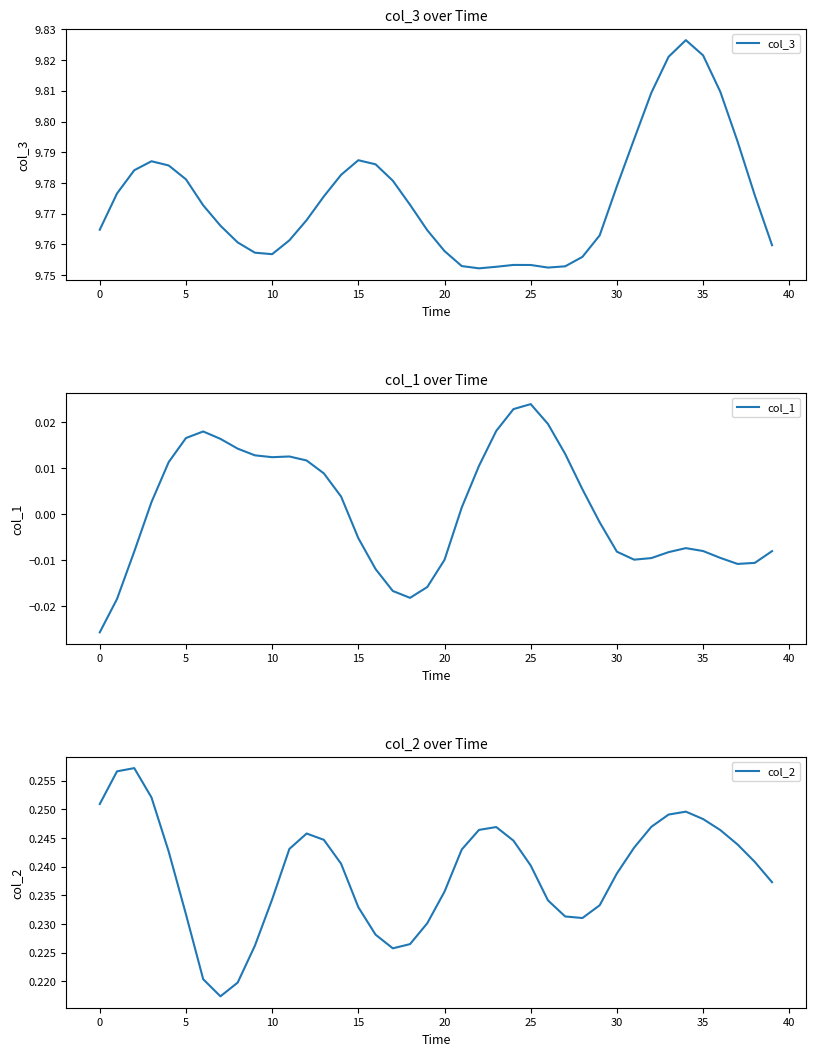

True or false: col_1 and col_2 cross at least once.

False